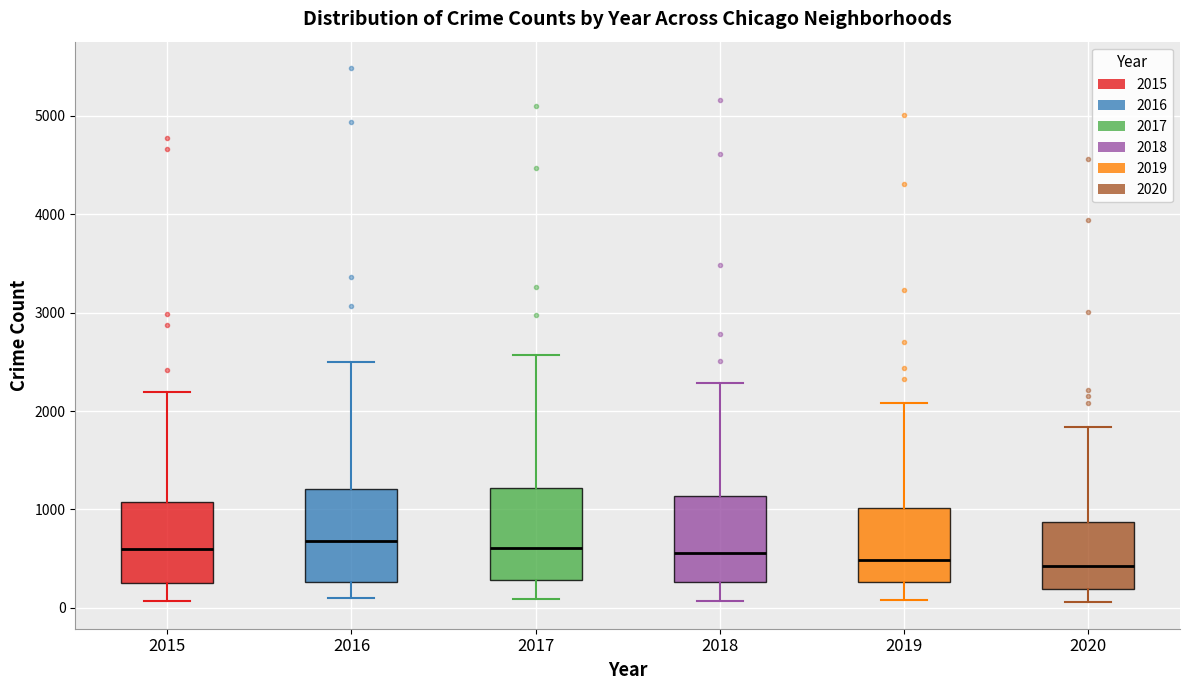

Reading left to right, read every box against the y-axis: the position of its median line, the range the box covers, and the ends of its whiskers. The values are not printed on the chart, so give them approximately, as read against the axis.

2015: median 600, box 300 to 1100, whiskers 100 to 2200
2016: median 700, box 300 to 1200, whiskers 100 to 2500
2017: median 600, box 300 to 1200, whiskers 100 to 2600
2018: median 600, box 300 to 1100, whiskers 100 to 2300
2019: median 500, box 300 to 1000, whiskers 100 to 2100
2020: median 400, box 200 to 900, whiskers 100 to 1800